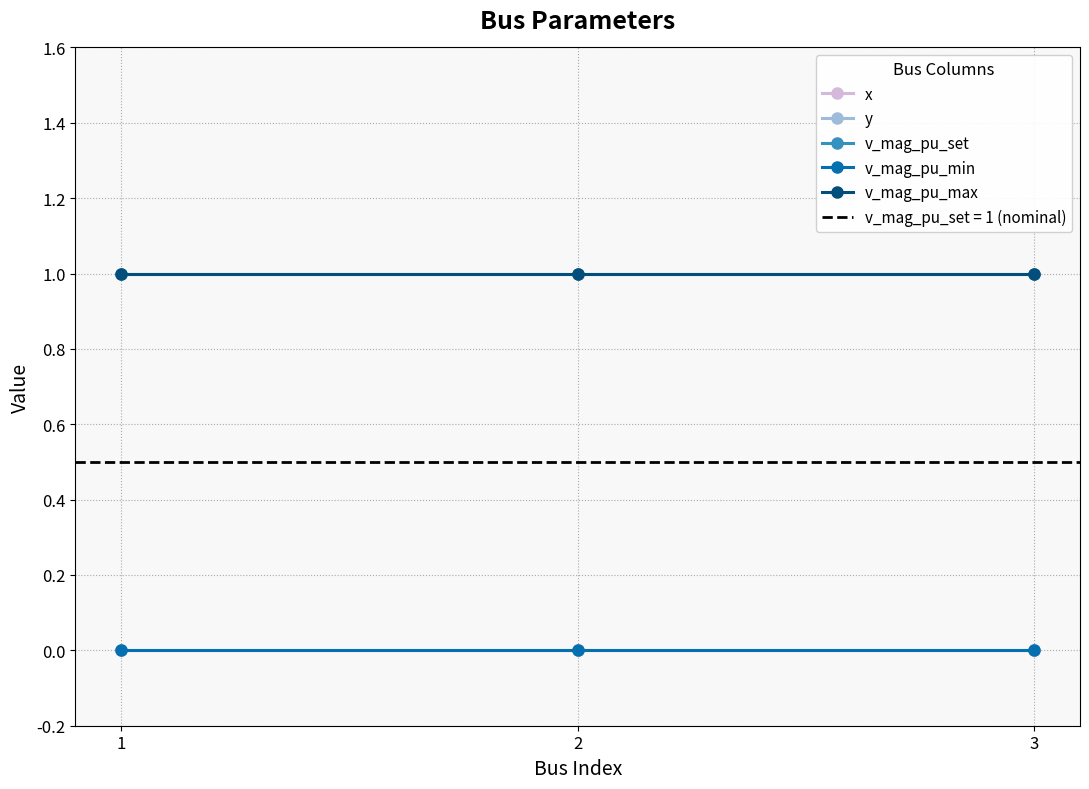

List the labels in order of y value, smallest first.

1, 2, 3